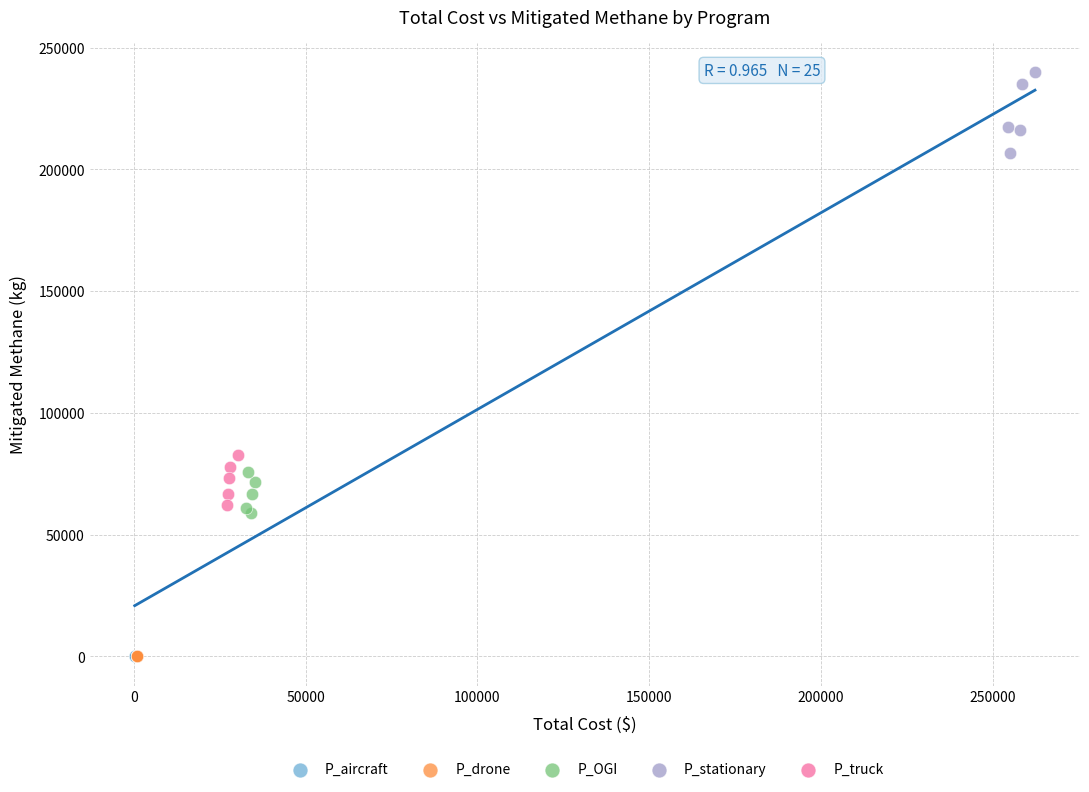

Which series contains the highest Y value?

P_stationary